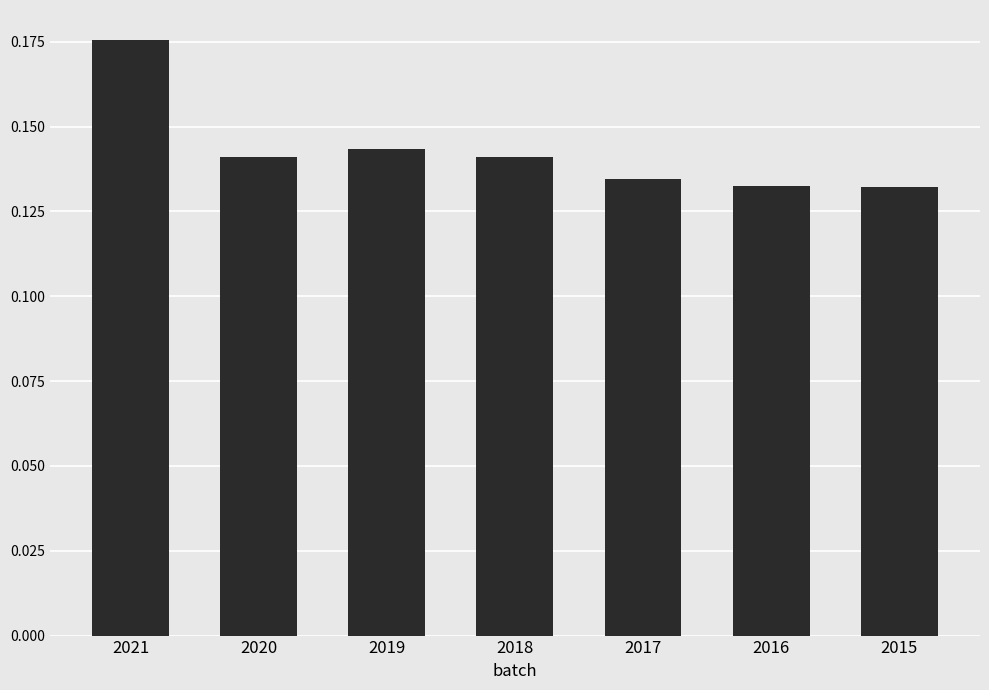

Count the number of data series in this chart.

1